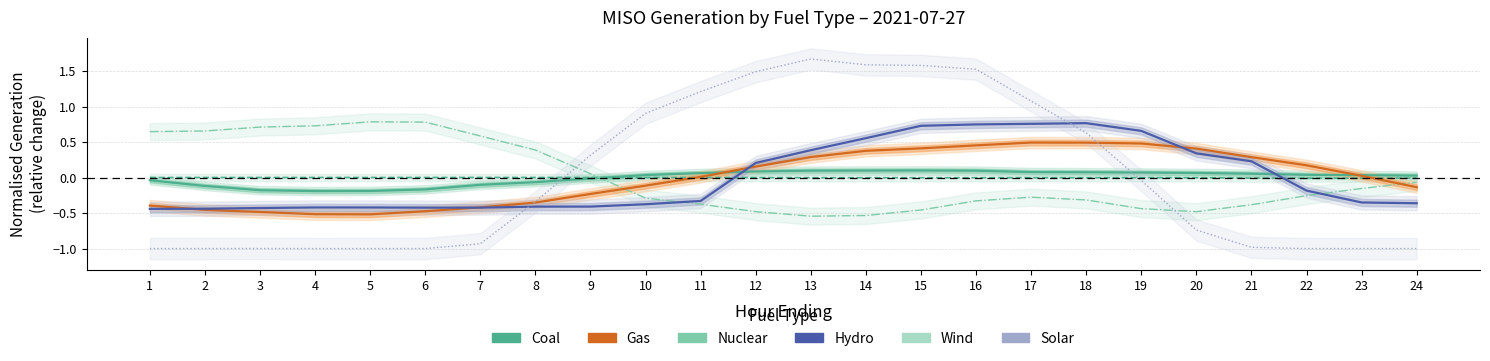

At which category is the sum across all series the highest?

16